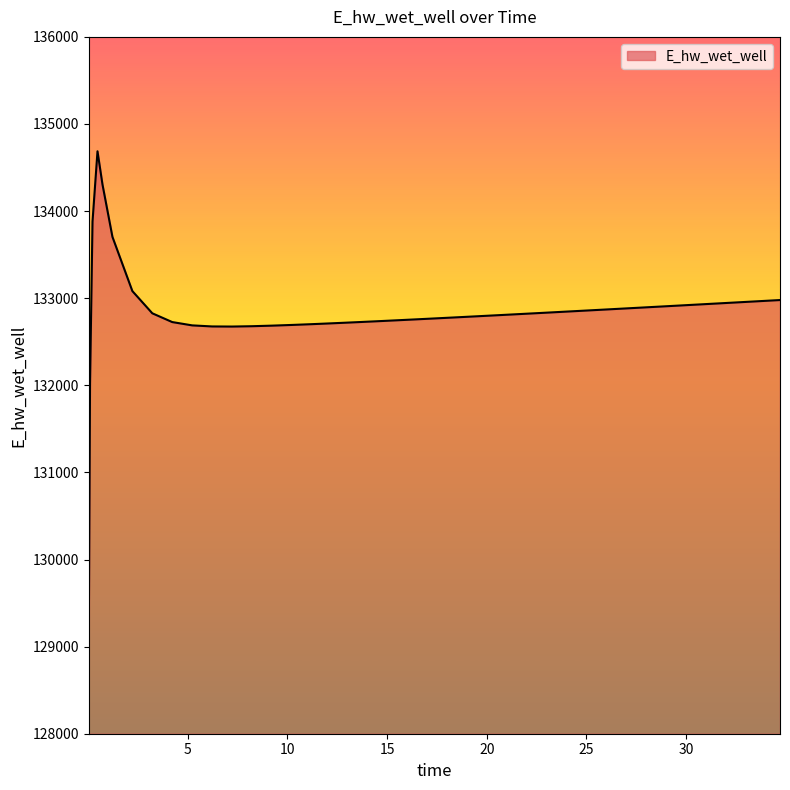

What is the greatest value displayed?

134686.8